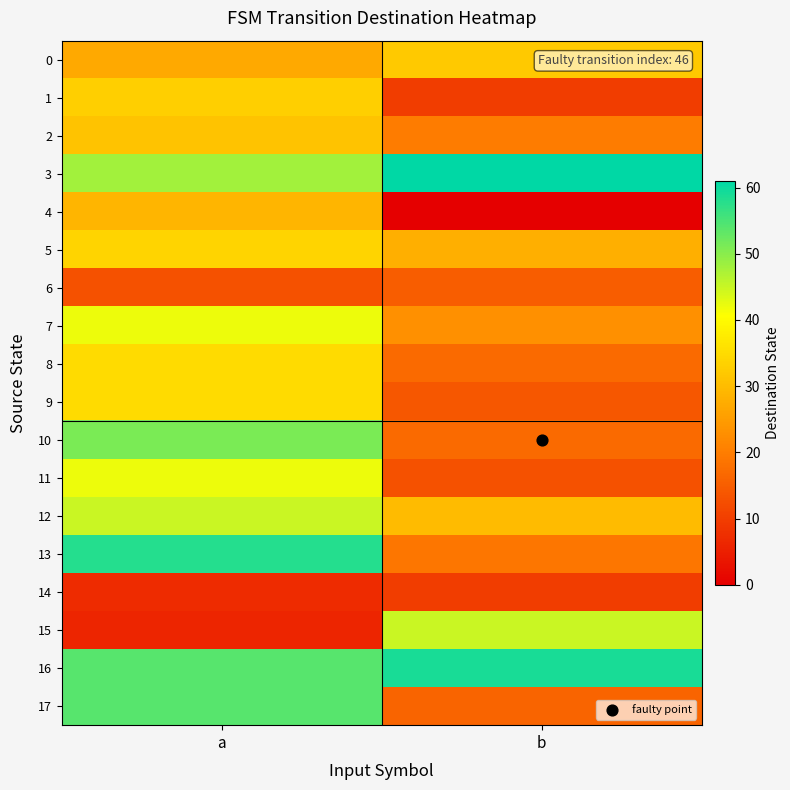

Reading left to right, what are all the values shown in this chart?

0: a=27	b=32
1: a=33	b=10
2: a=31	b=20
3: a=48	b=61
4: a=29	b=0
5: a=34	b=28
6: a=13	b=15
7: a=42	b=23
8: a=35	b=17
9: a=35	b=14
10: a=51	b=17
11: a=42	b=13
12: a=45	b=30
13: a=58	b=19
14: a=7	b=10
15: a=6	b=45
16: a=54	b=59
17: a=54	b=16